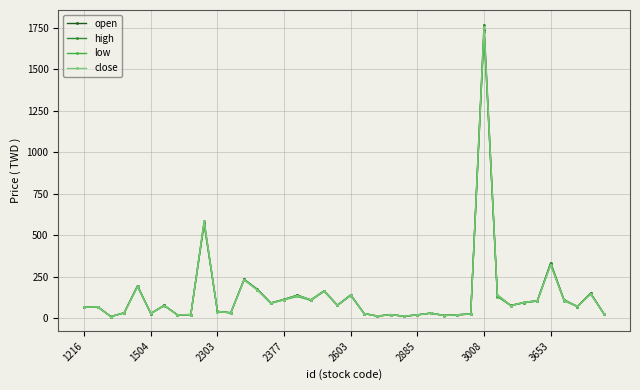

True or false: high has more than 2 interior local peaks.

True